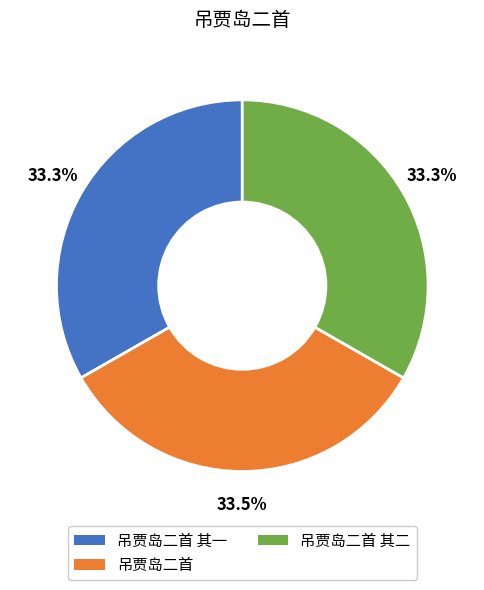

Is there a majority slice in this chart?

No